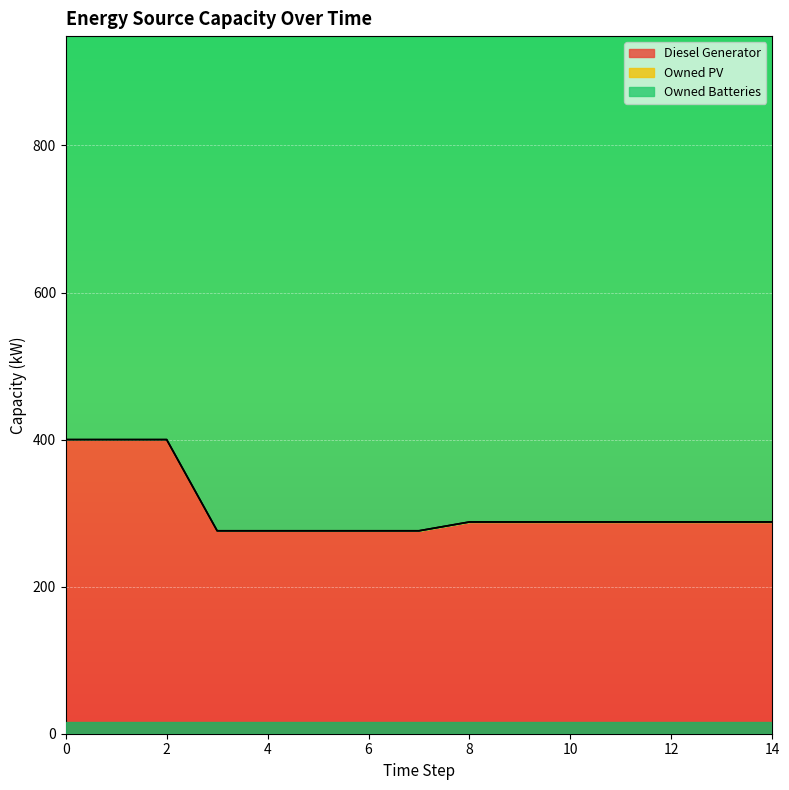

What is the value of the Diesel Generator point at the 1st from the left?

400.0